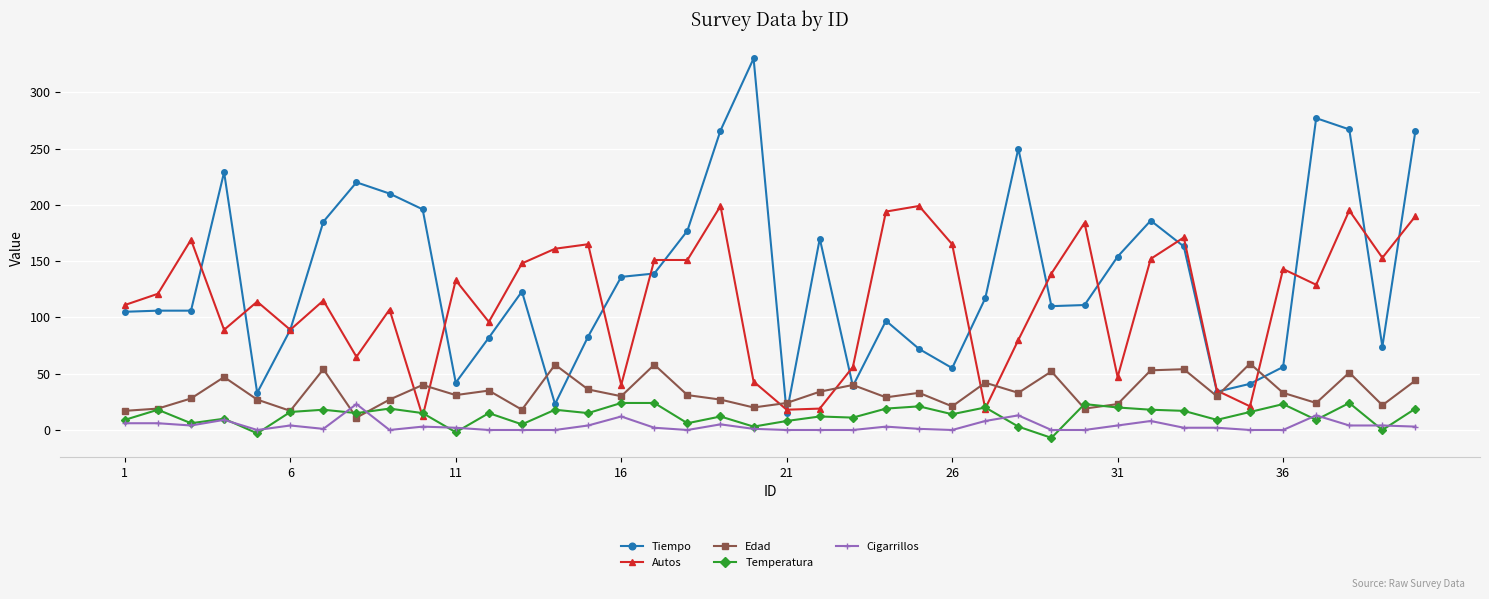

How many lines are shown in the chart?

5